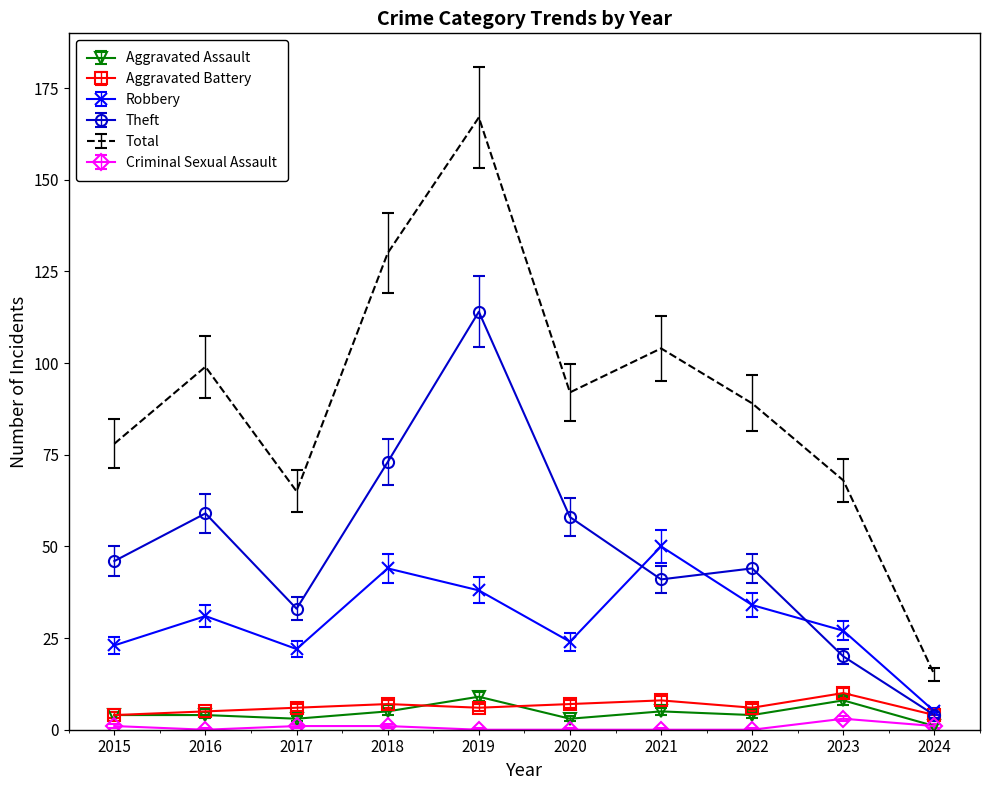

Where is Theft nearest to the value 59?

2016